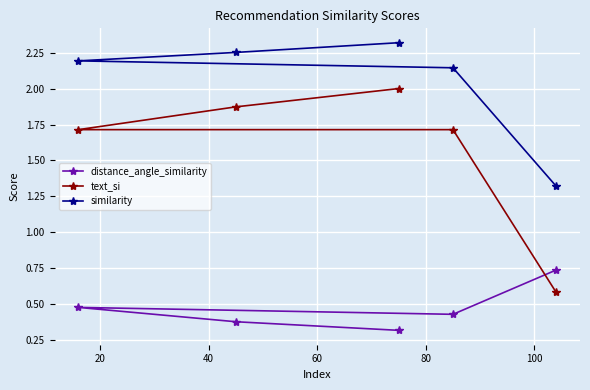

What is the highest value of the text_si series?

2.0